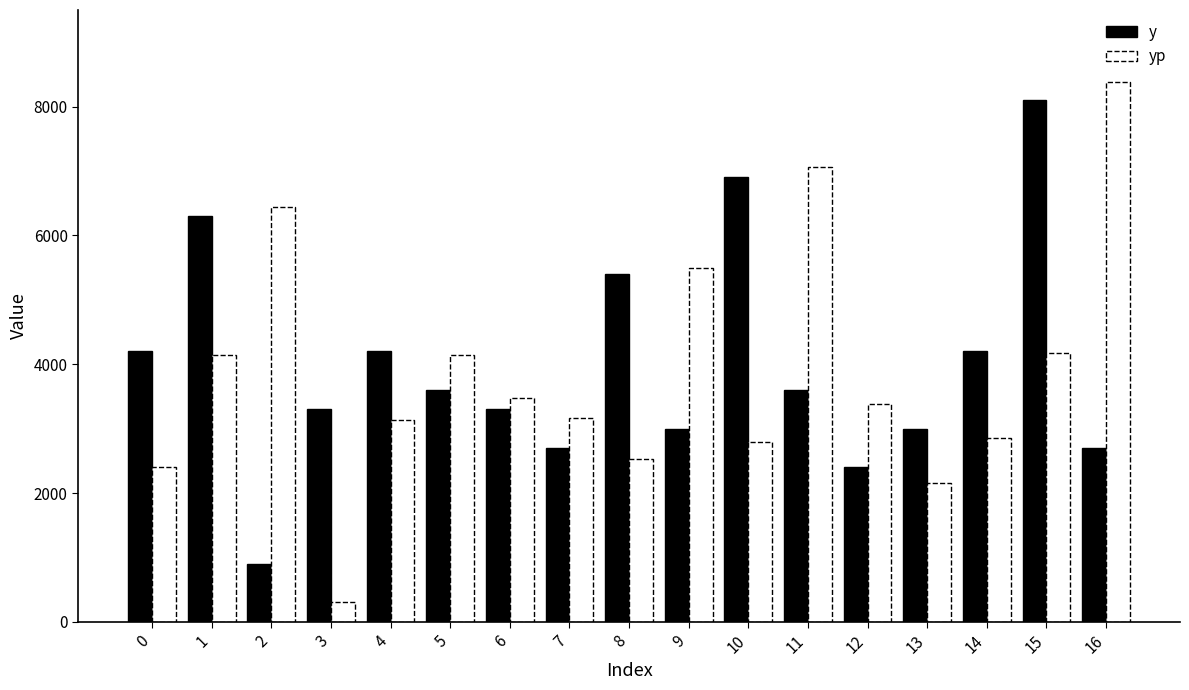

What is the lowest value of the y series?

900.0